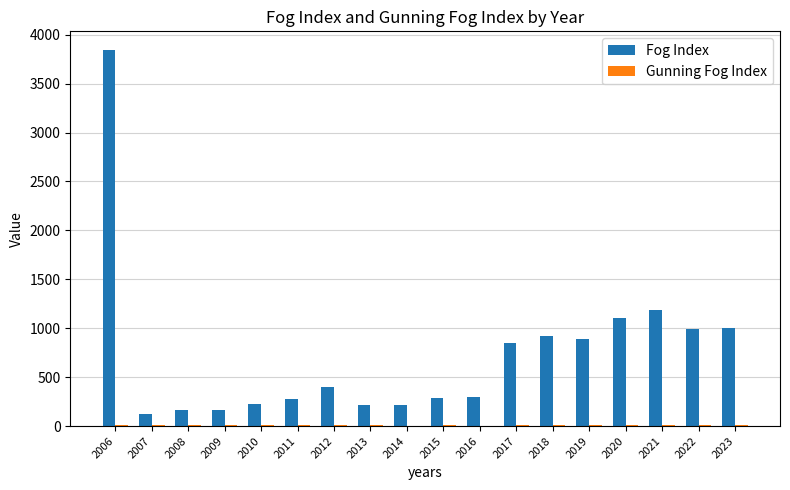

Between 2009 and 2020, which series saw the biggest shift?

Fog Index